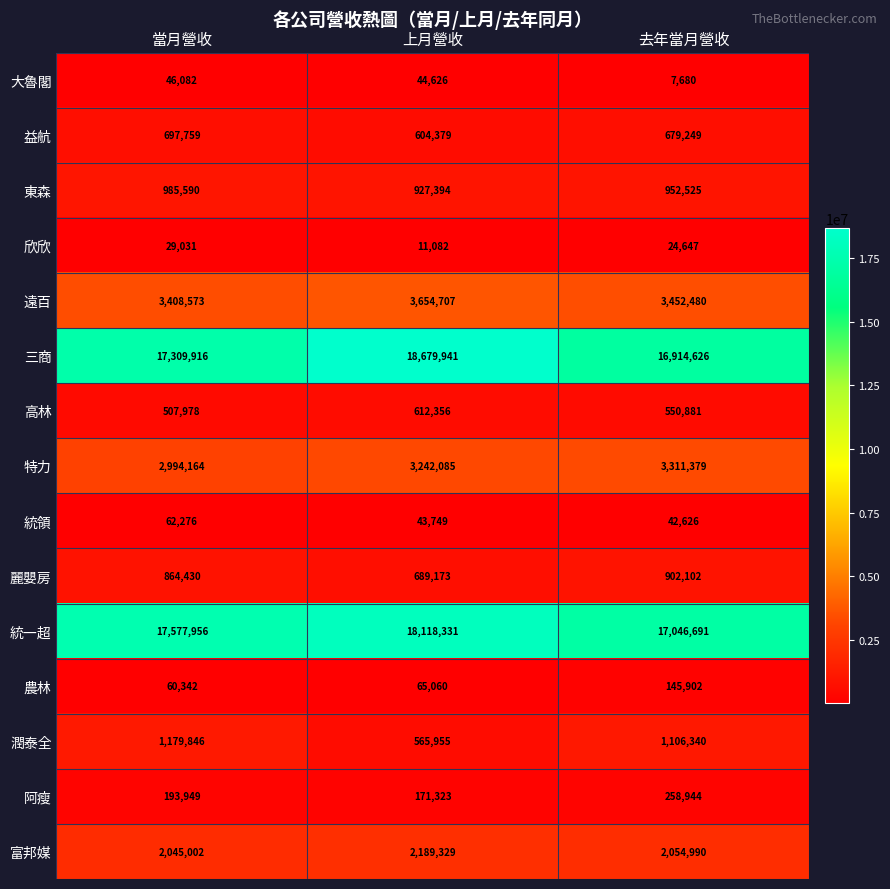

What is the approximate value of 統一超 at 上月營收, to the nearest 50?

18118350